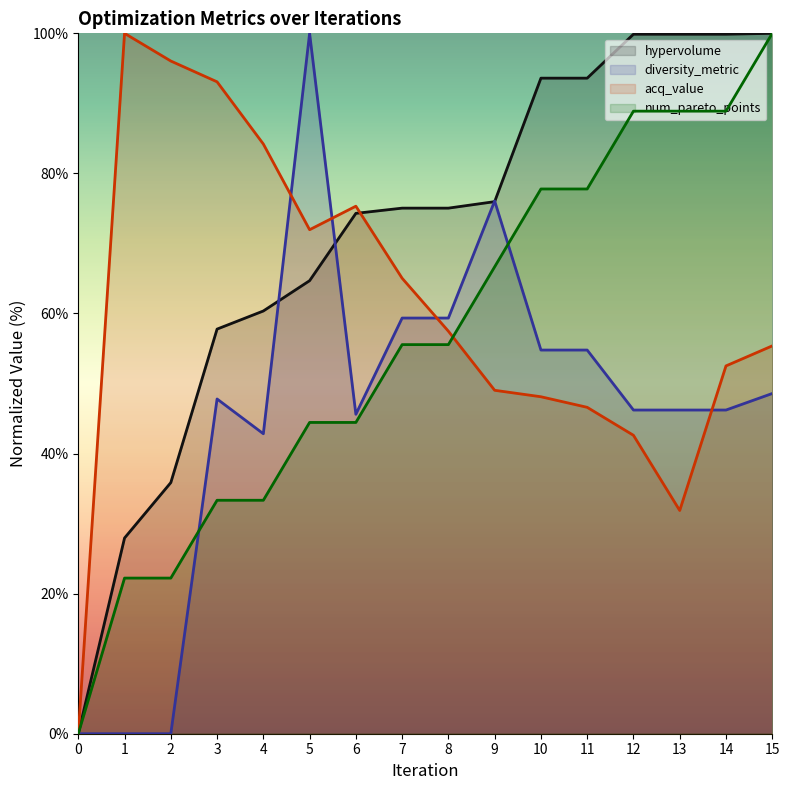

Where does the hypervolume series first go above 75?

7